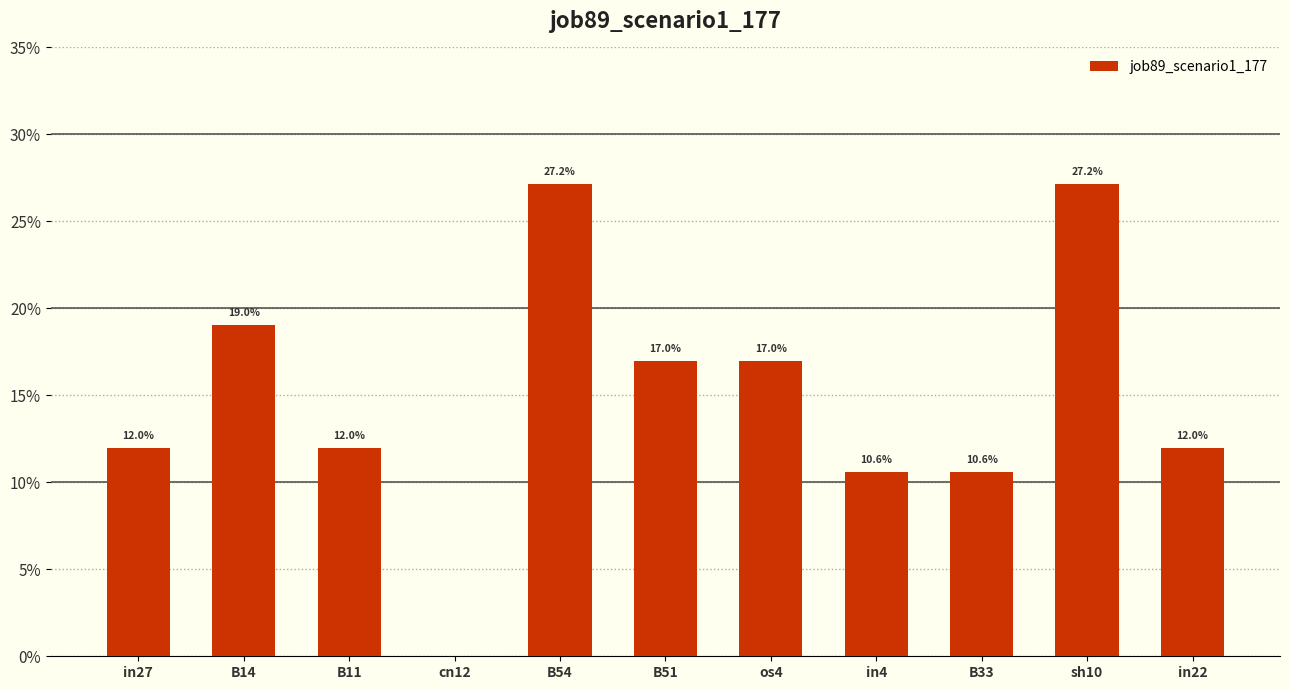

At which label is the value closest to 0?

cn12